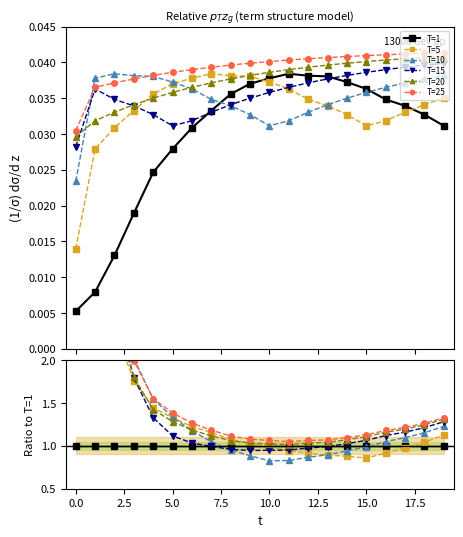

What is the spread (max minus min) of values at 15.0?

0.2